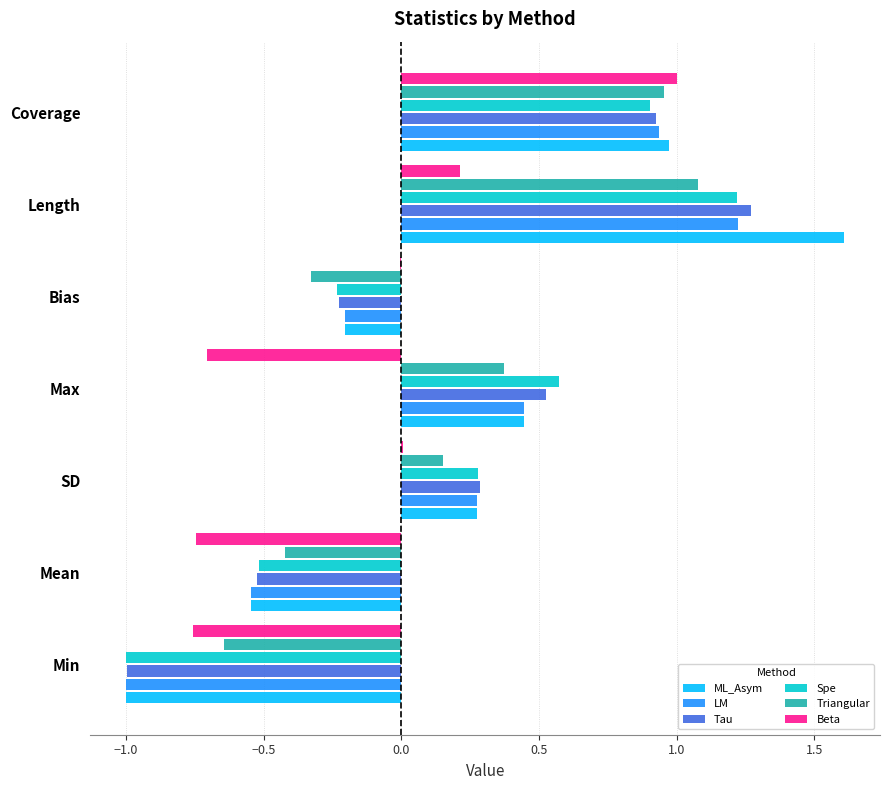

What is the greatest value displayed?

1.6